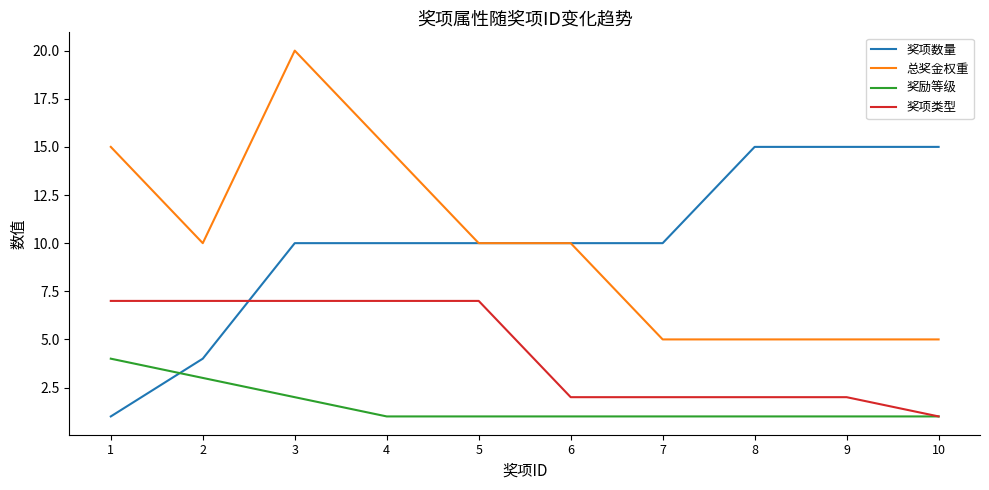

What is the total value across all series at 2?

24